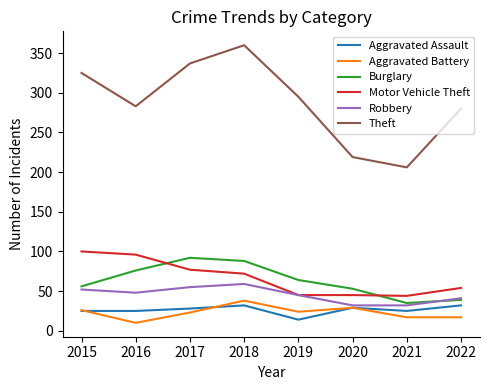

What is the sum of the Burglary values at 2018 and 2022?

127